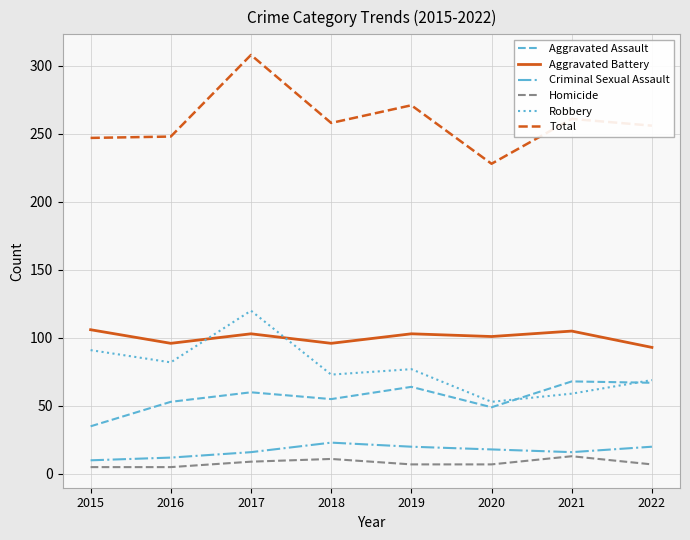

List the series in order of their peak value, highest first.

Total, Robbery, Aggravated Battery, Aggravated Assault, Criminal Sexual Assault, Homicide